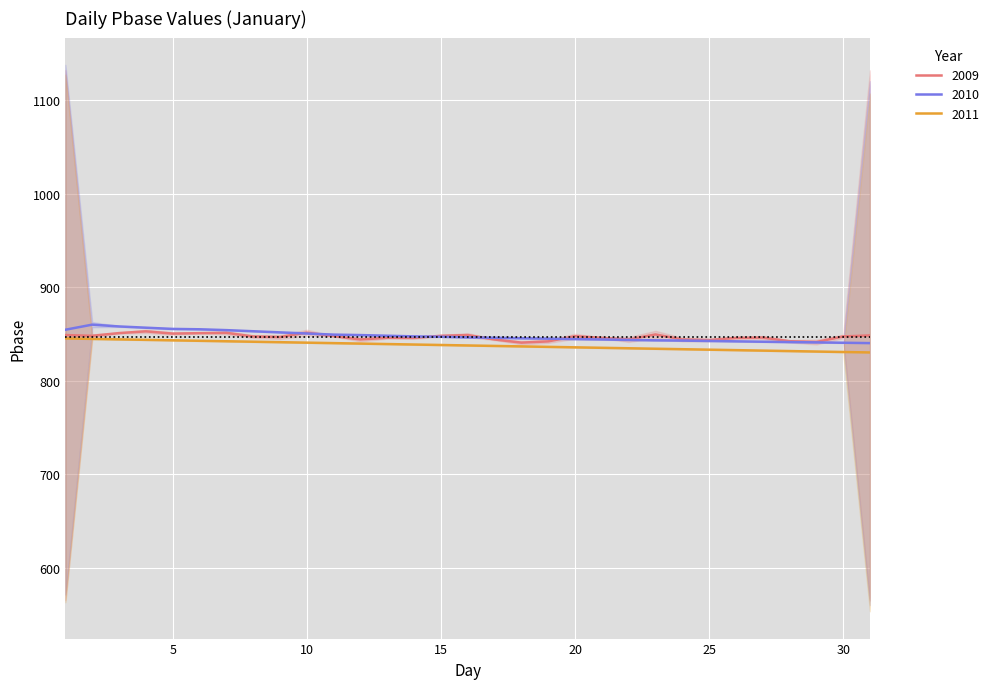

At which category is the sum across all series the highest?

4